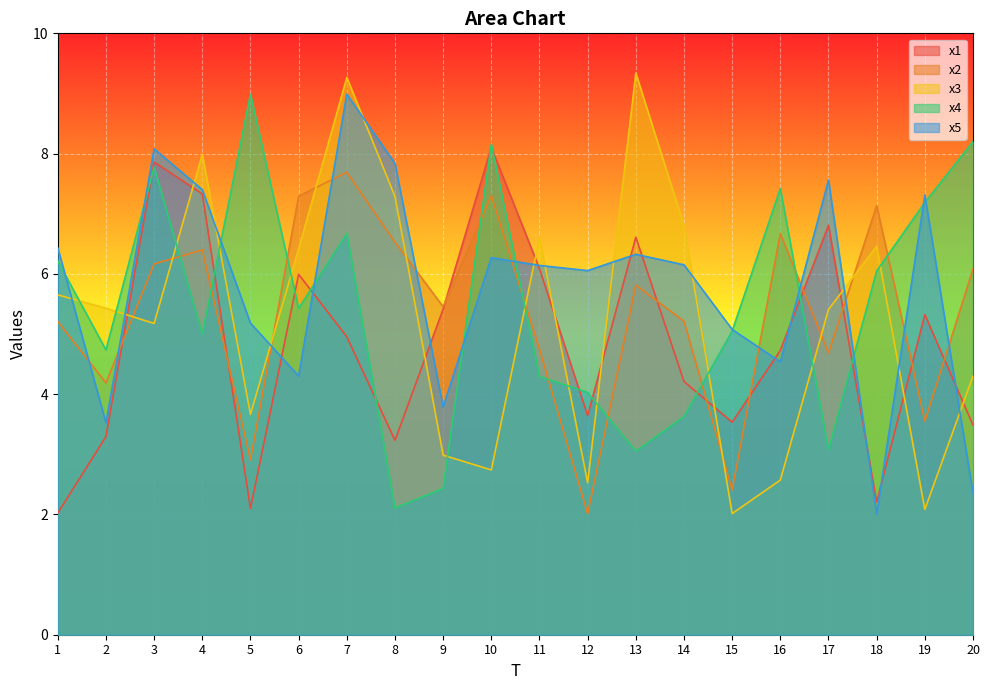

What is the lowest value of the x1 series?

2.0